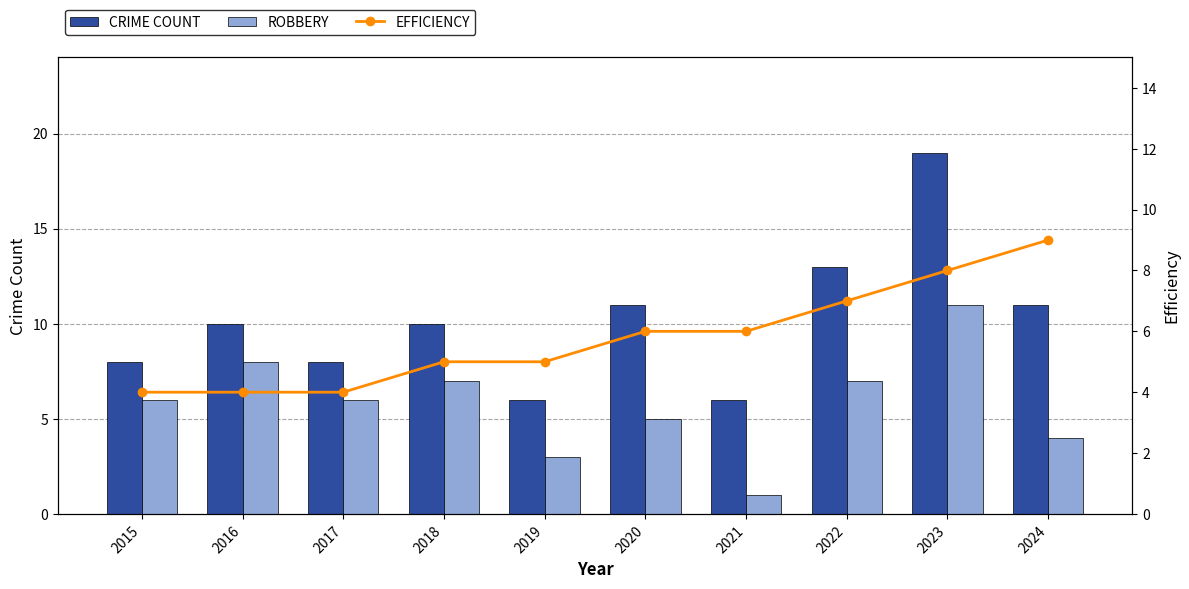

What is the greatest value displayed?

19